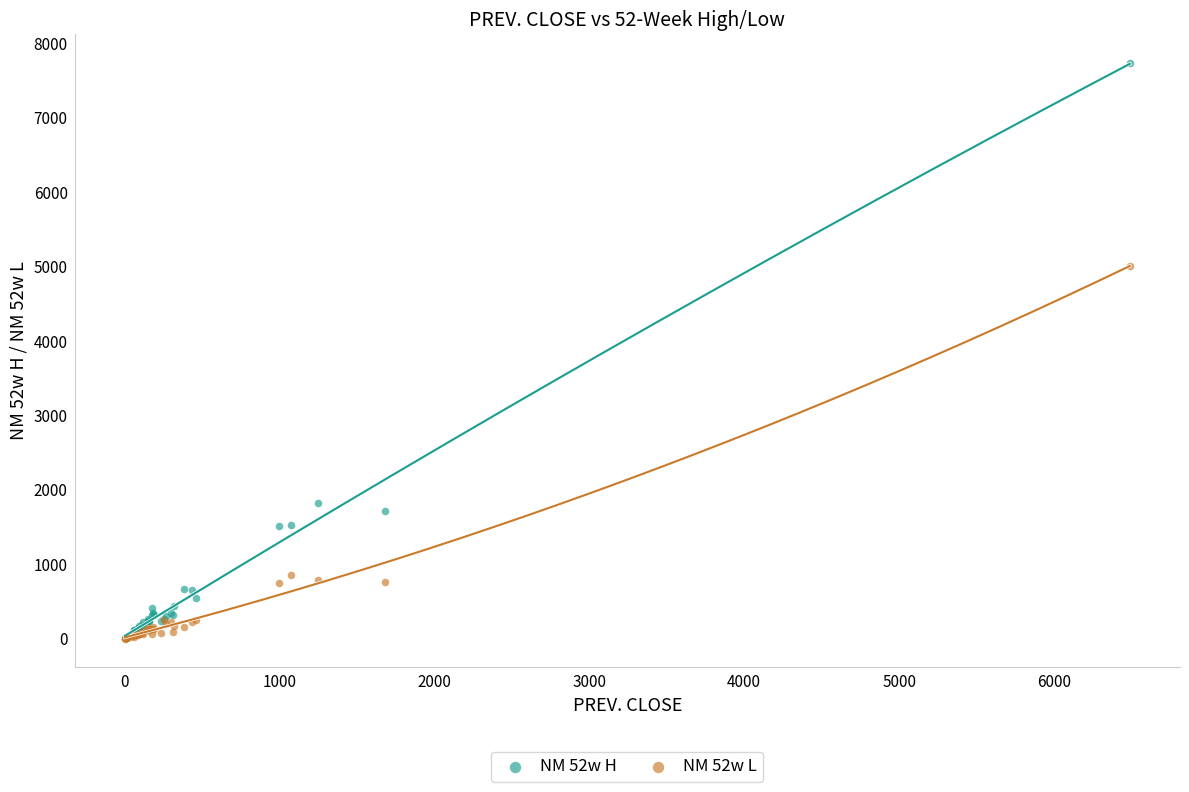

Across all series, what Y value is closest to 3868?

5015.1